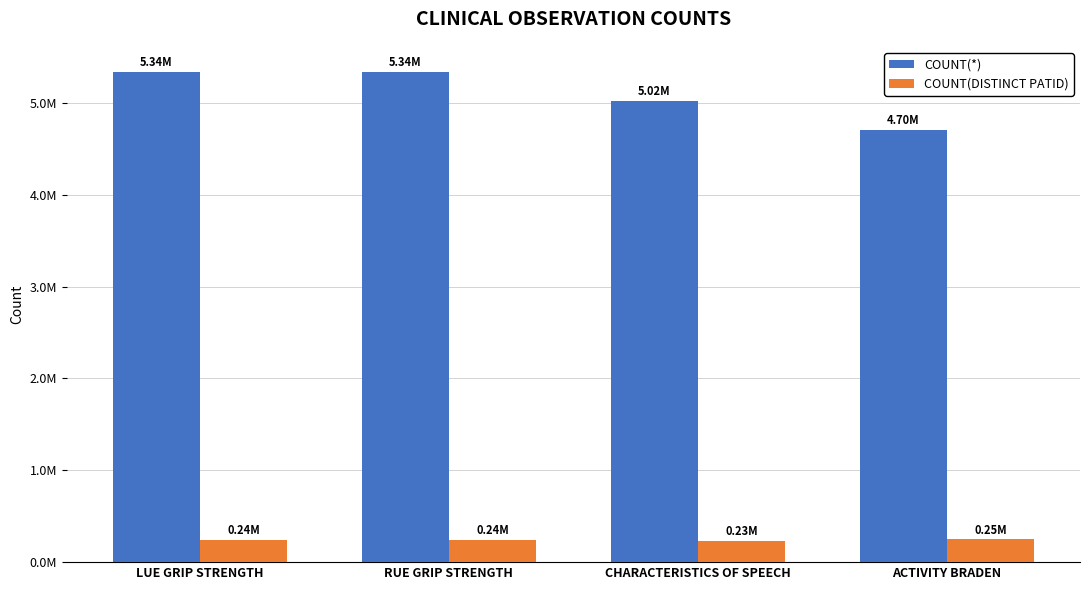

What is the sum of the COUNT(*) values at ACTIVITY BRADEN and RUE GRIP STRENGTH?

10041237